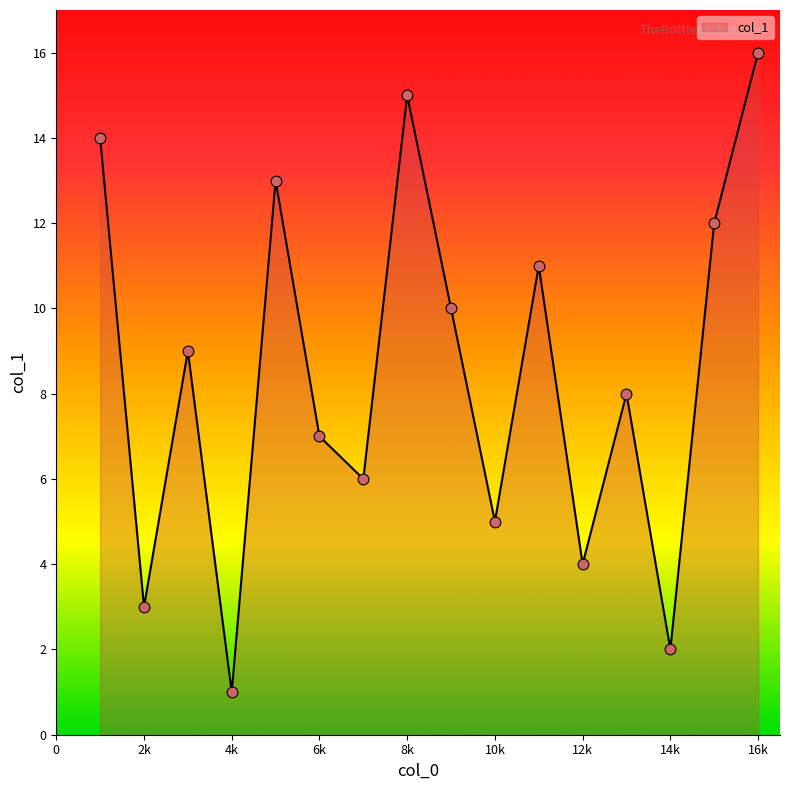

What is the maximum value shown in the chart?

16